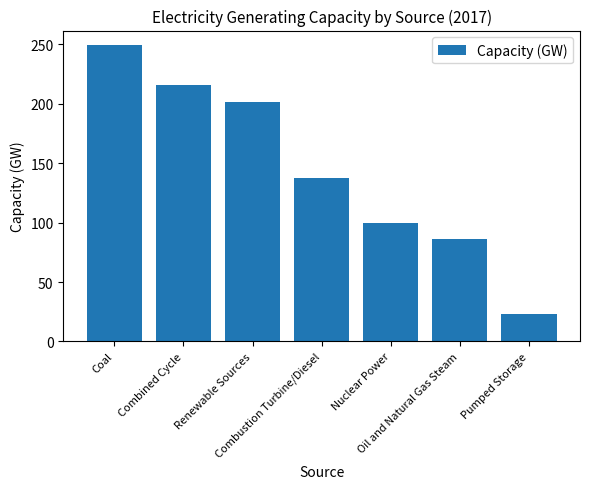

What is the sum of the values at Coal and Combustion Turbine/Diesel?

386.3